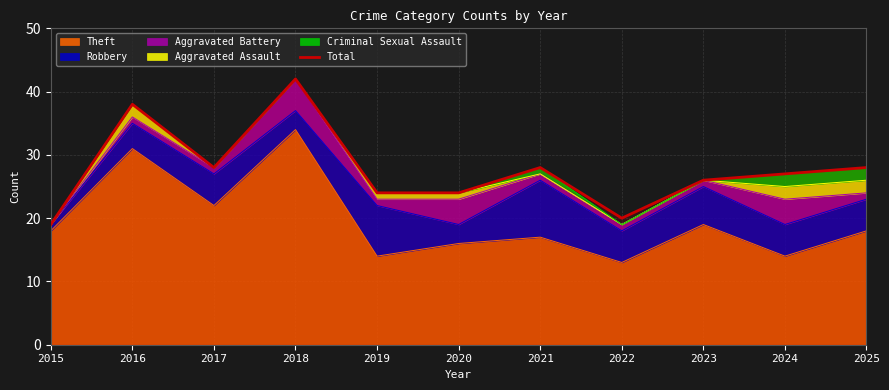

What is the sum of the values at 2015 and 2016?

57